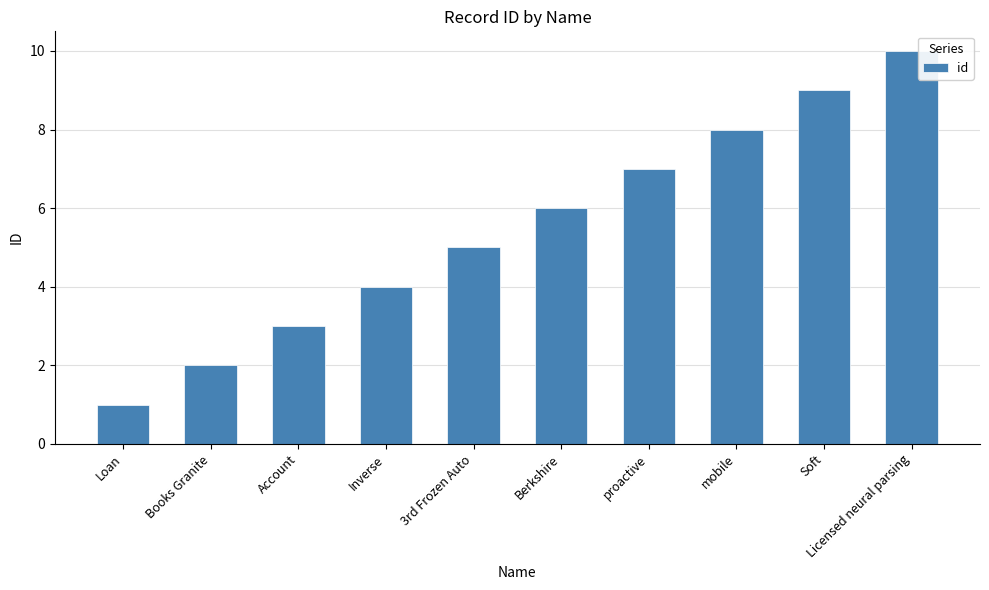

What is the change in value from Books Granite to Licensed neural parsing?

+8